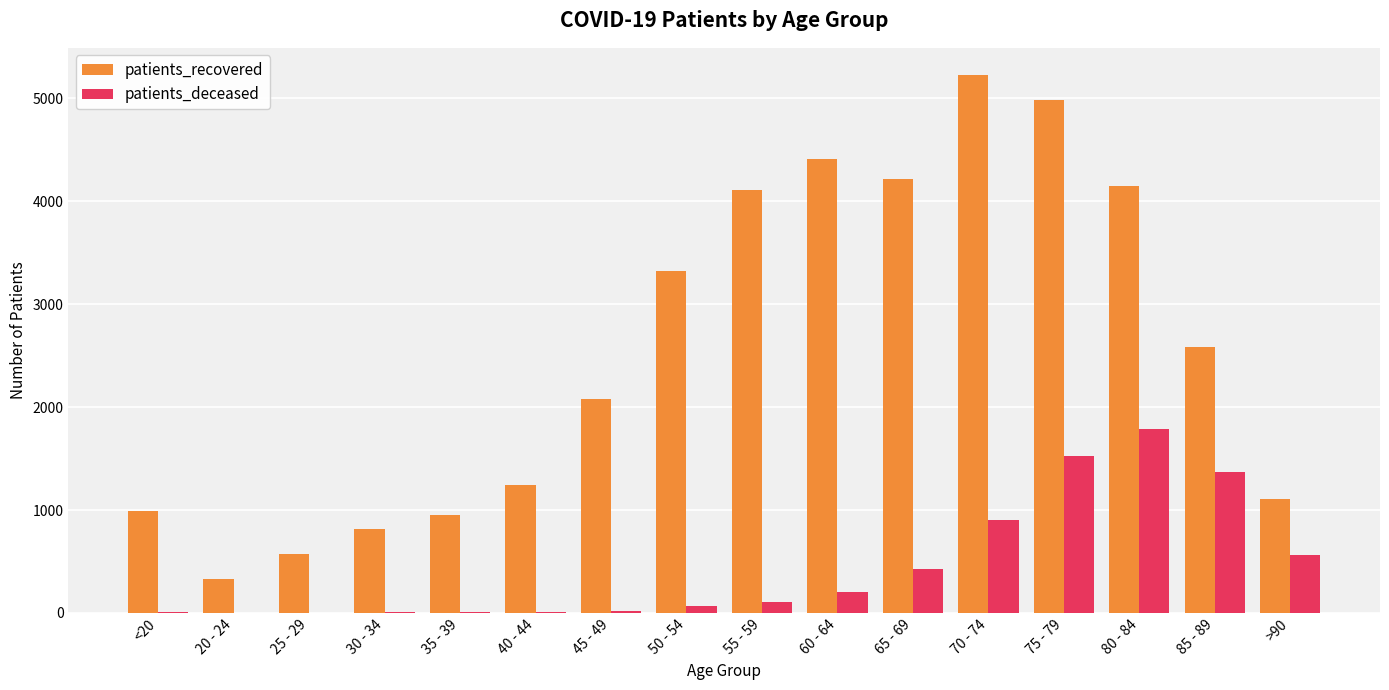

Which series has the largest total across all categories?

patients_recovered